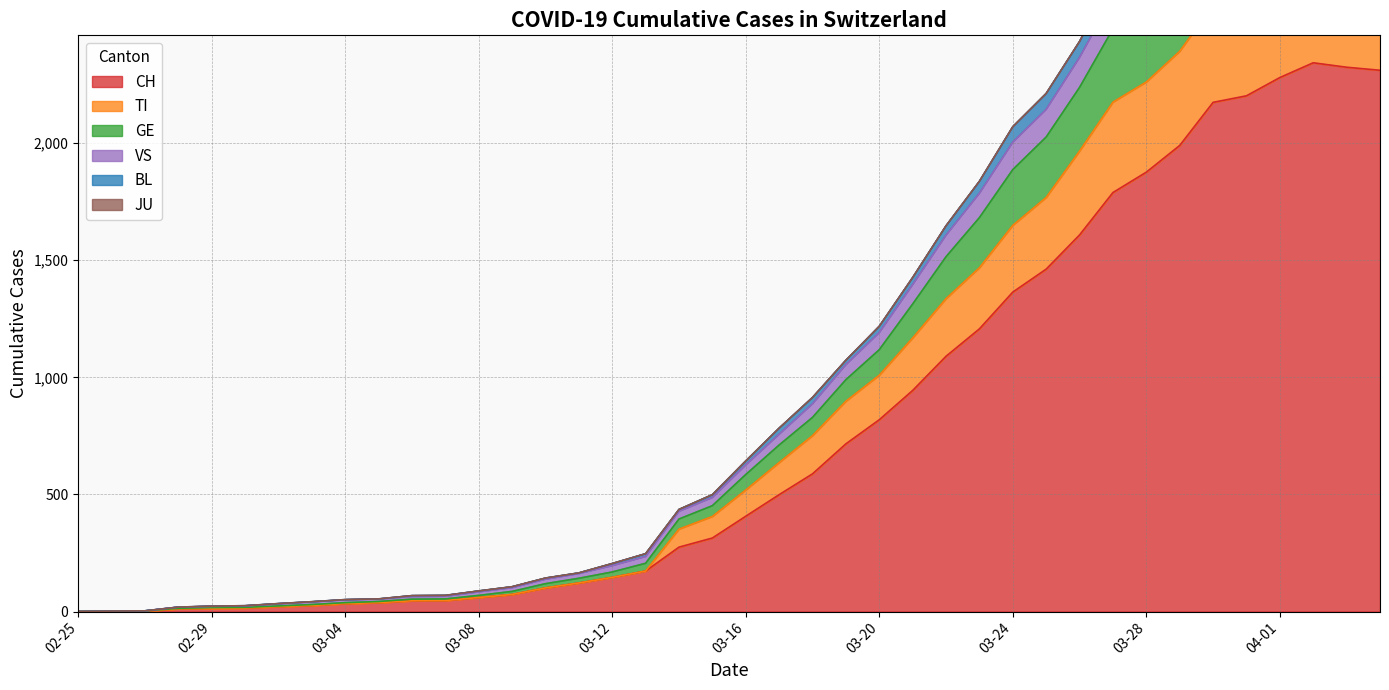

What is the maximum value for CH?

2343